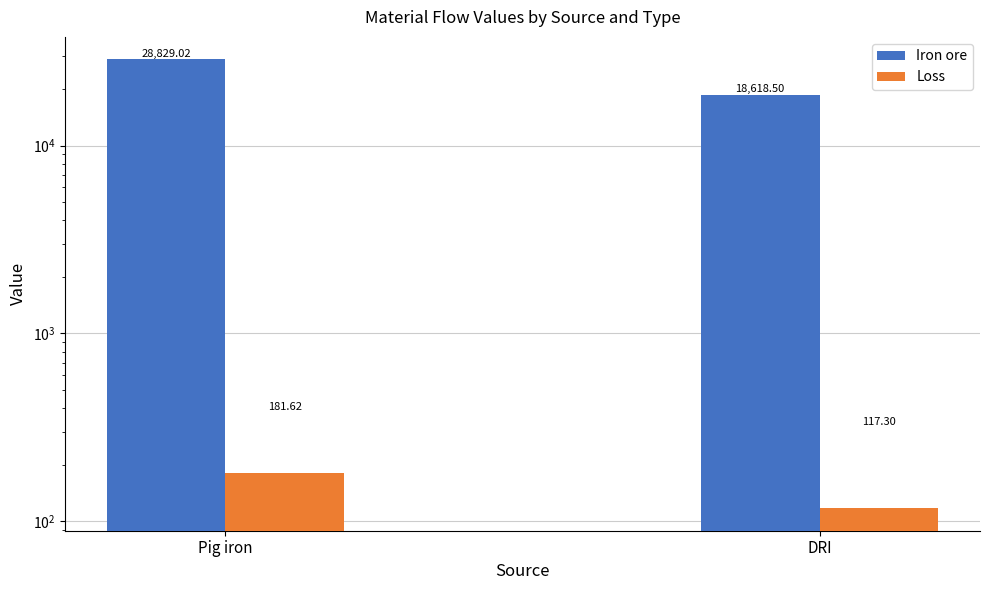

The value of Iron ore at DRI is 29100.9. True or false?

False